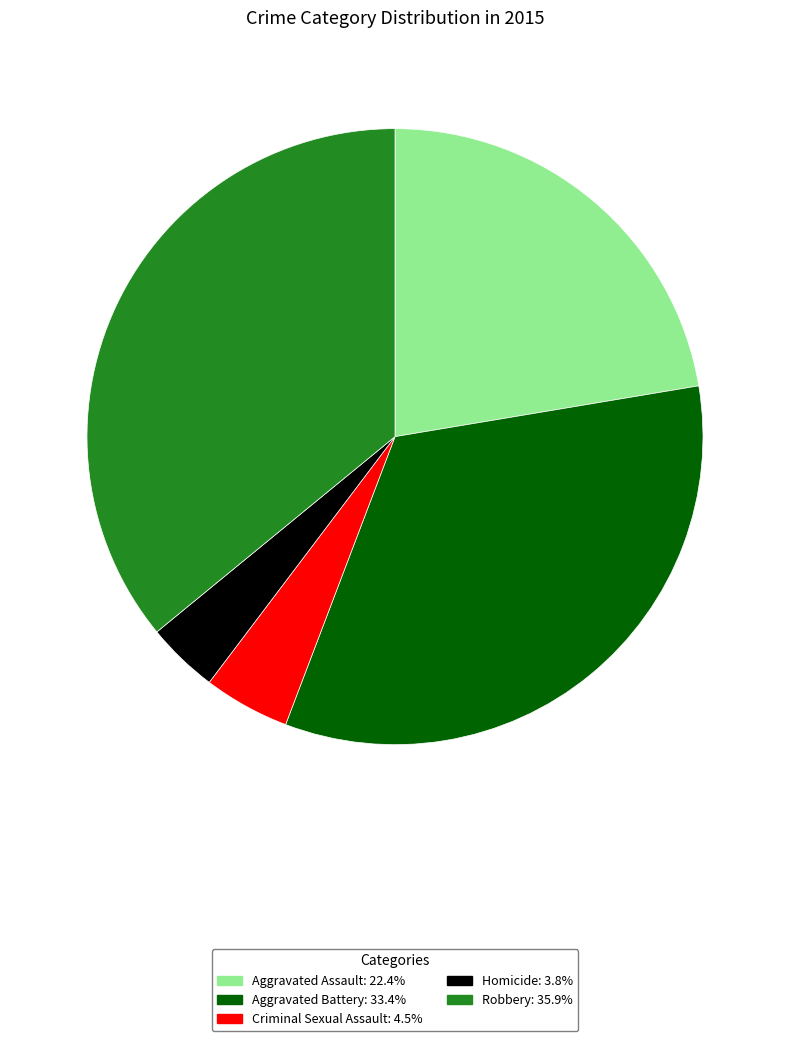

Count the number of slices in the pie.

5